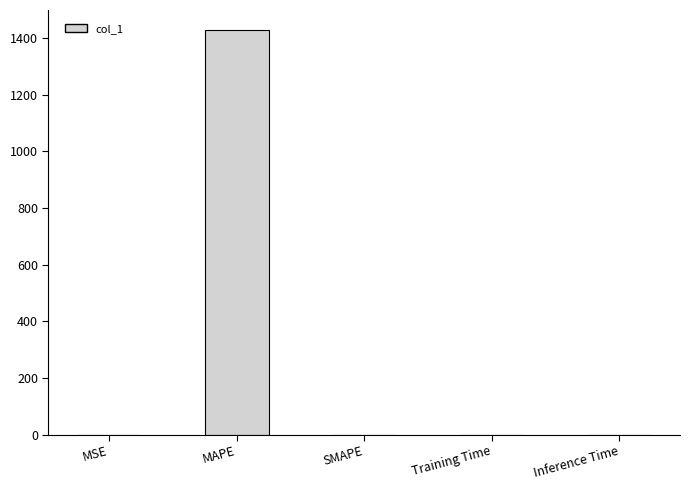

Count the number of categories in the chart.

5